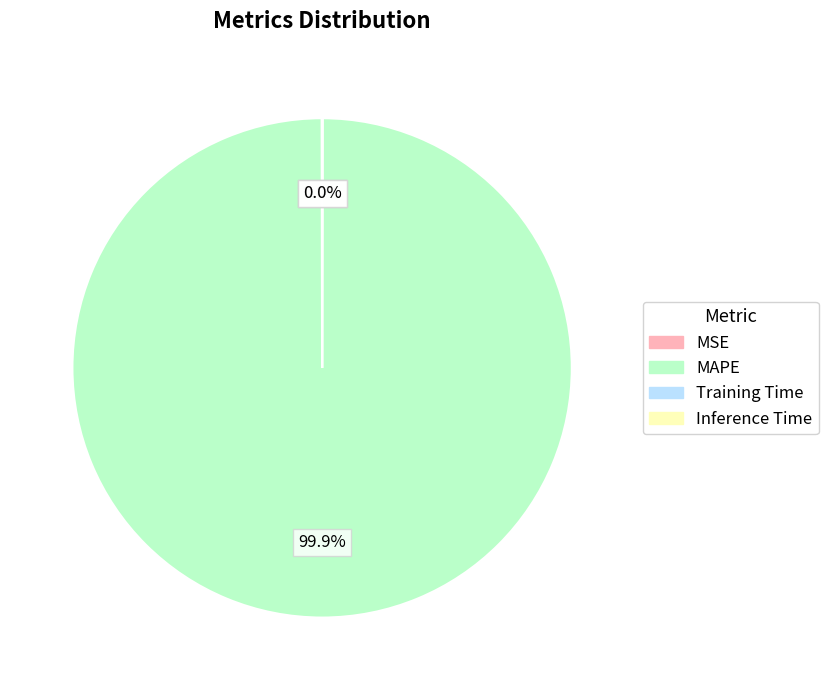

What is the largest slice in the pie chart?

MAPE